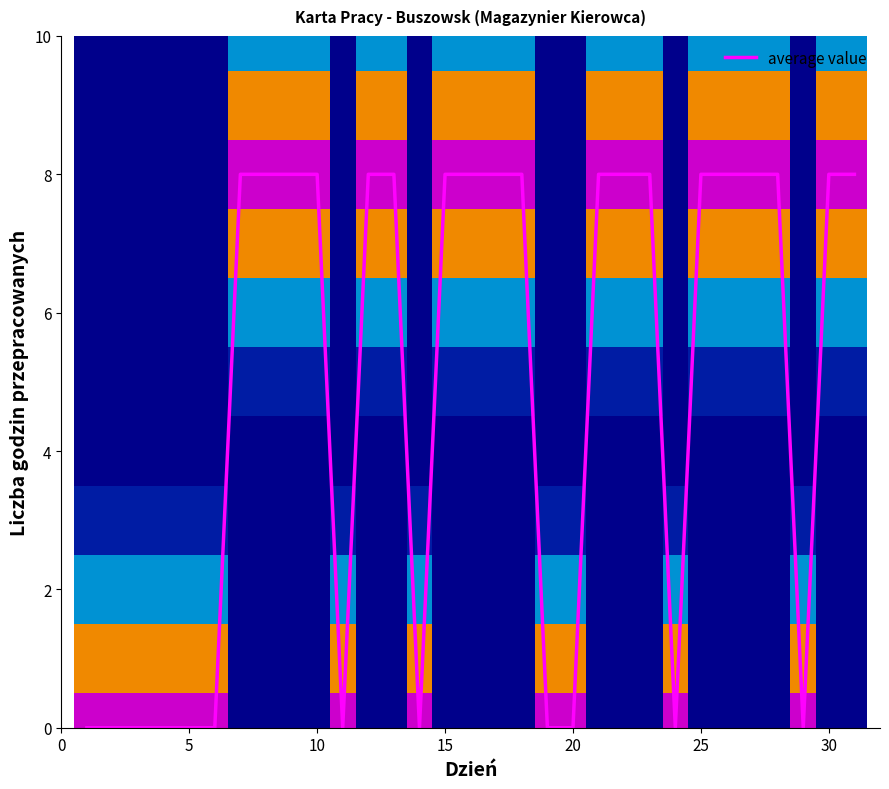

Is it true that average value equals 11 at 30?

False